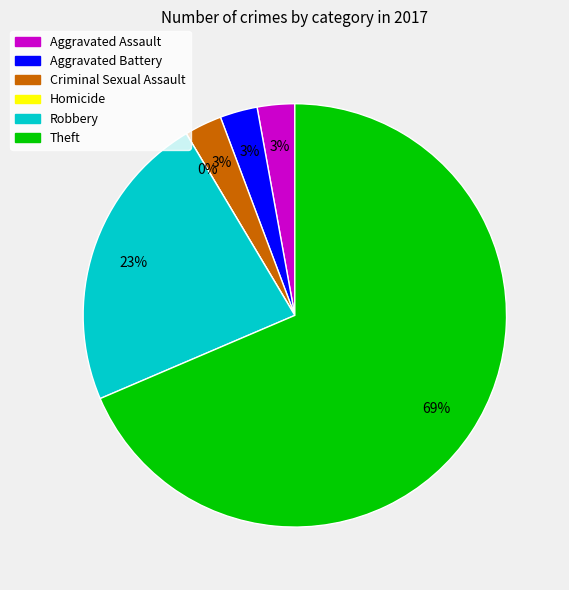

Which slice is the largest?

Theft